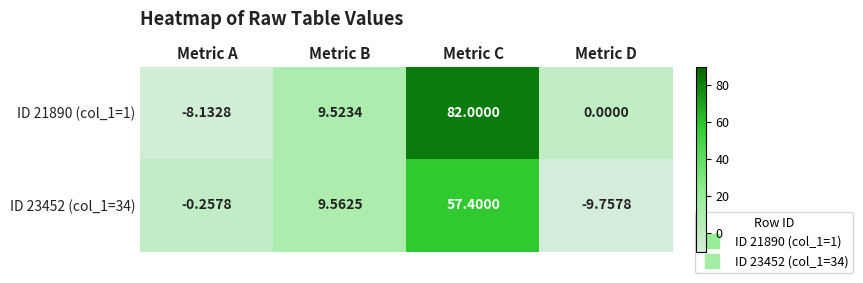

At which label is ID 23452 (col_1=34) closest to 23?

Metric B